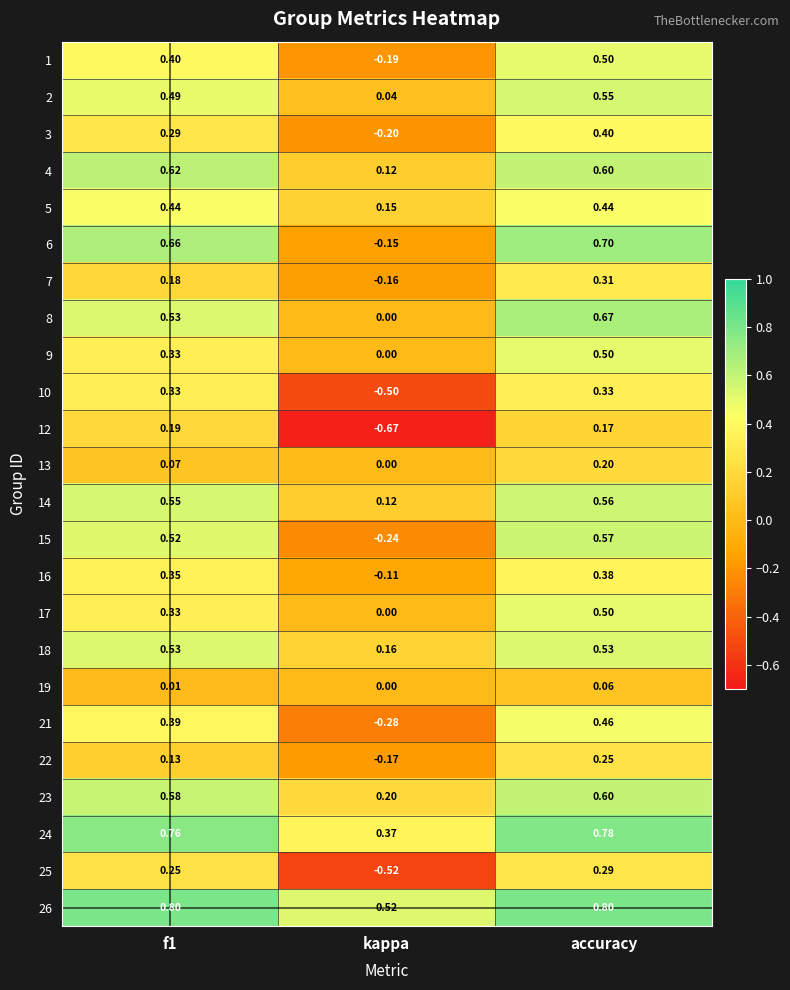

At which category does the chart reach its minimum across all series?

kappa